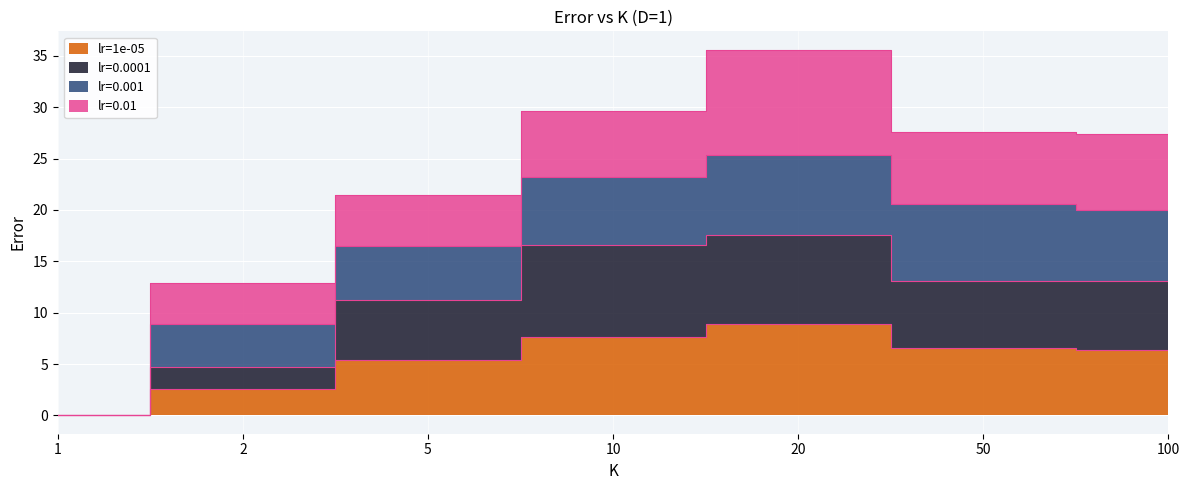

Is it true that lr=1e-05 equals 8.6 at 5?

False